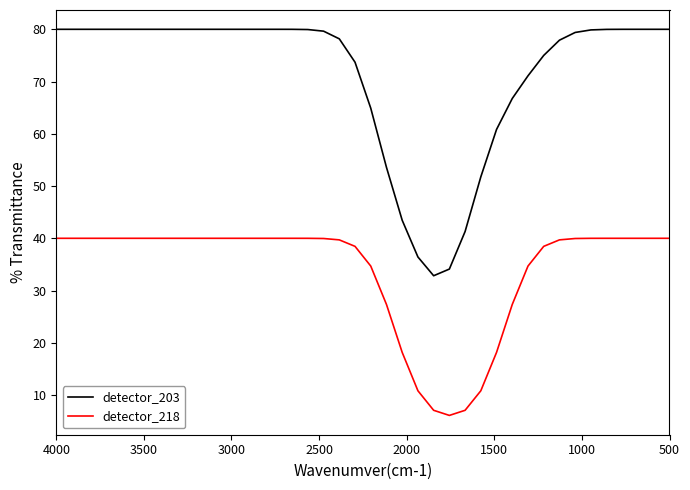

True or false: detector_218 has more than 0 points higher than both neighbors.

False